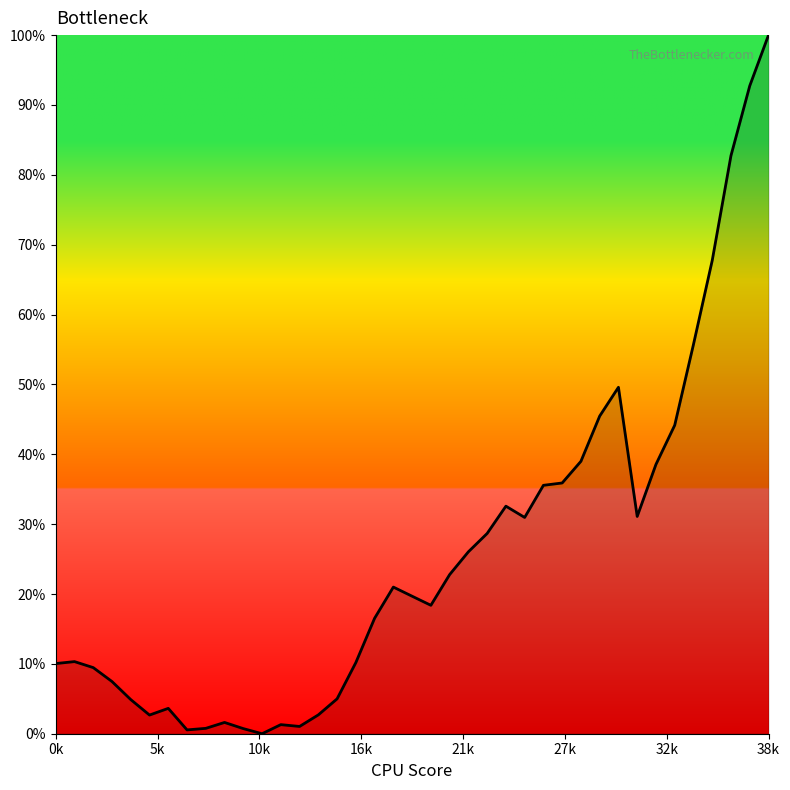

Reading left to right, transcribe all the data shown in this chart.

0.1	0.1	0.1	0.1	0.0	0.0	0.0	0.0	0.0	0.0	0.0	0.0	0.0	0.0	0.0	0.0	0.1	0.2	0.2	0.2	0.2	0.2	0.3	0.3	0.3	0.3	0.4	0.4	0.4	0.5	0.5	0.3	0.4	0.4	0.6	0.7	0.8	0.9	1.0